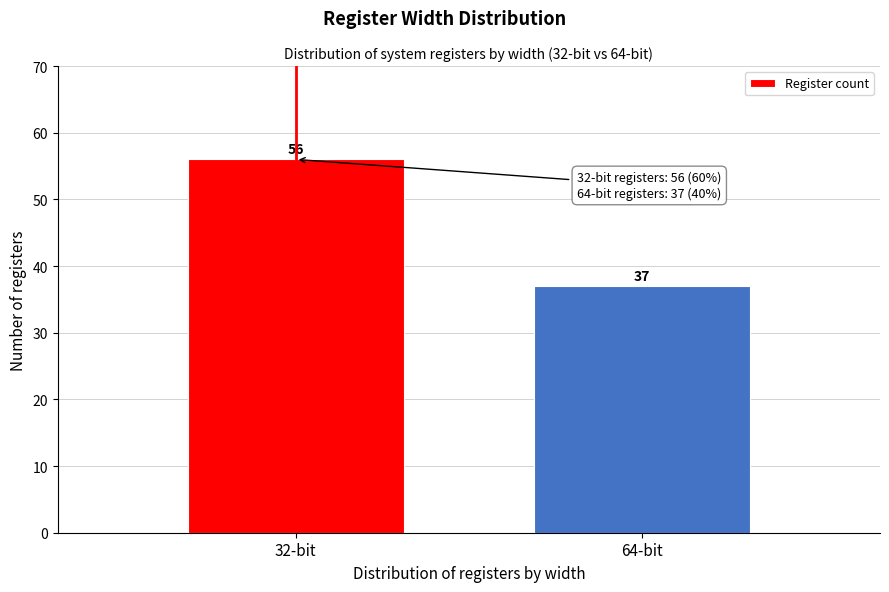

Reading left to right, extract all data points from this chart.

56	37